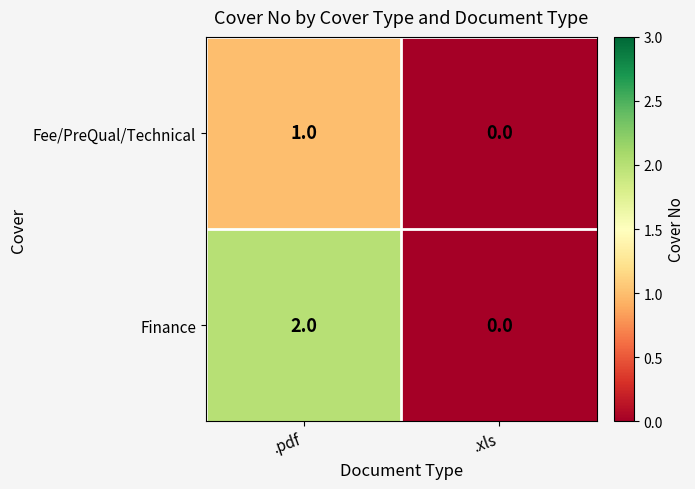

List the series in order of their overall mean, lowest first.

Fee/PreQual/Technical, Finance